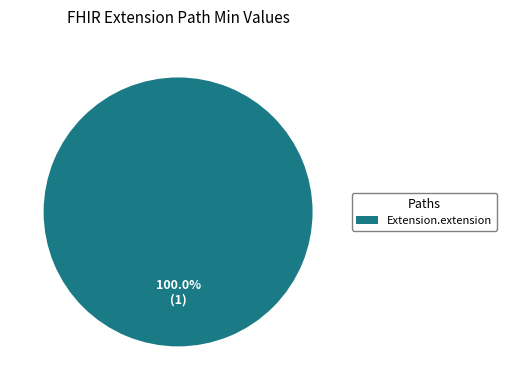

Does any single category account for the majority?

Yes